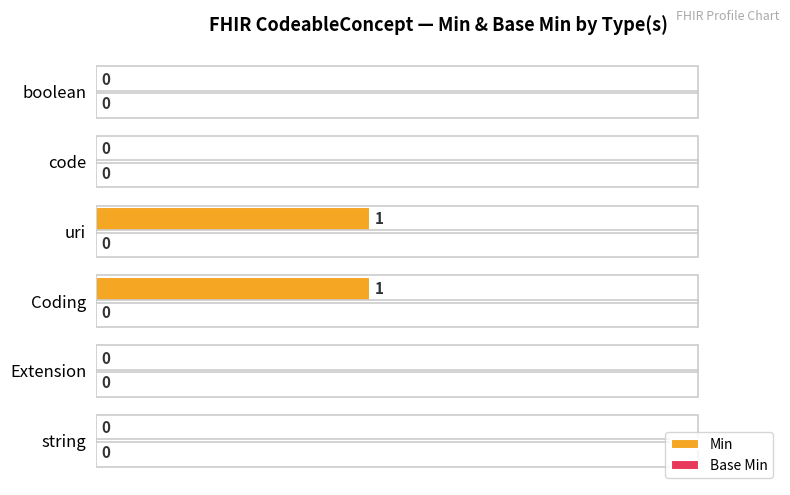

Between Coding and boolean, which is larger?

Coding